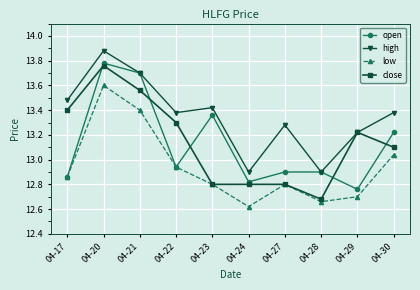

What is the spread (max minus min) of values at 04-23?

0.6